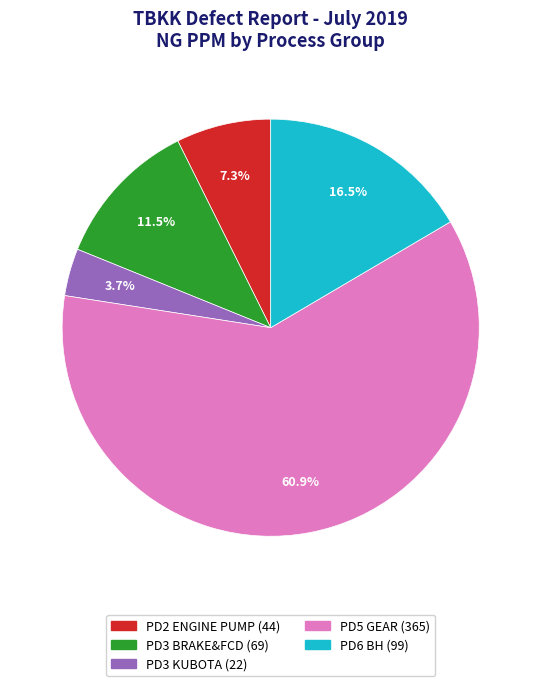

Does any single category account for the majority?

Yes